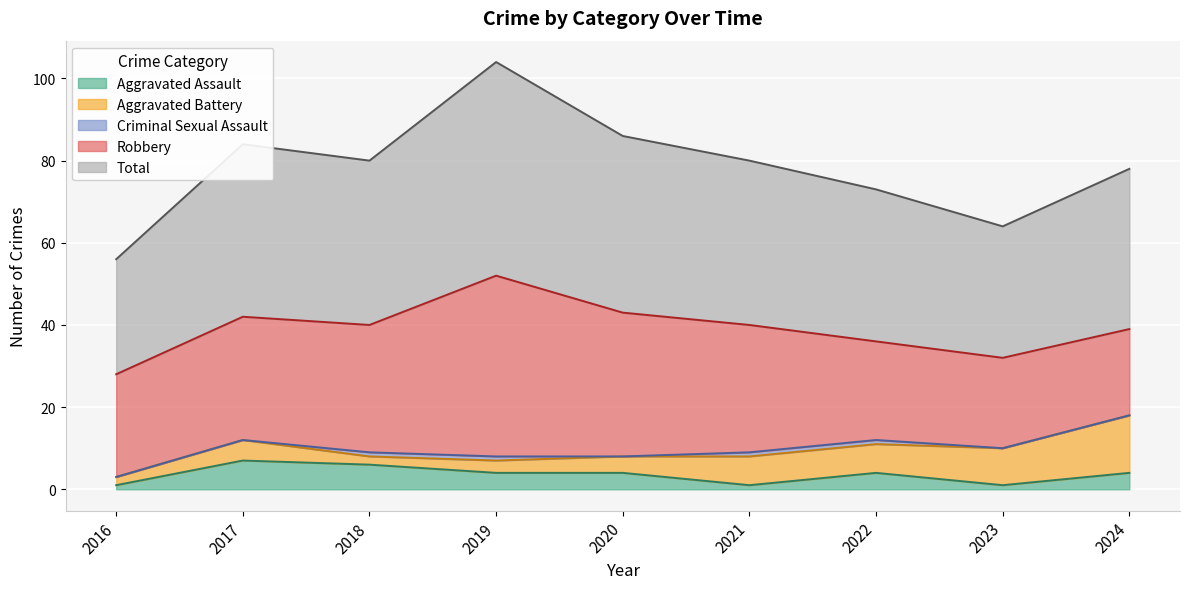

True or false: Total has a value of 27 at 2021.

False